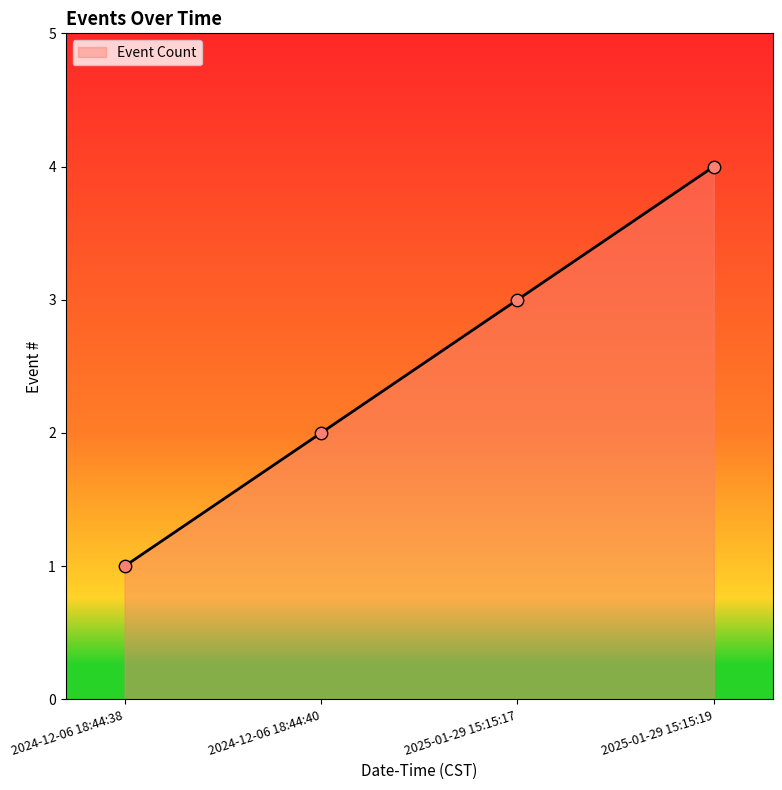

Approximately how many times larger is the value at 2024-12-06 18:44:40 compared to 2024-12-06 18:44:38?

2.0